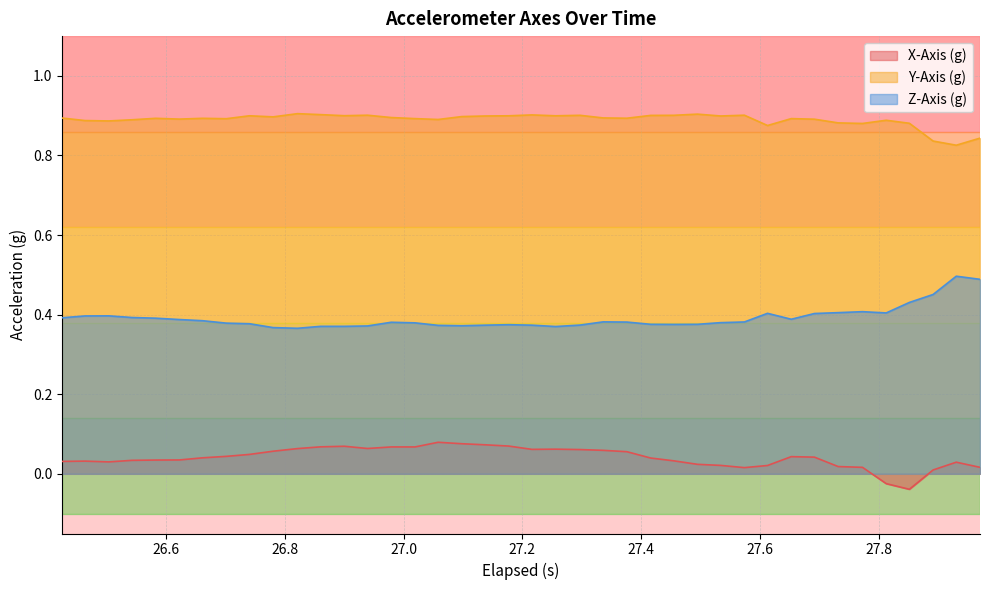

Does the chart display data point markers on the line(s)?

No